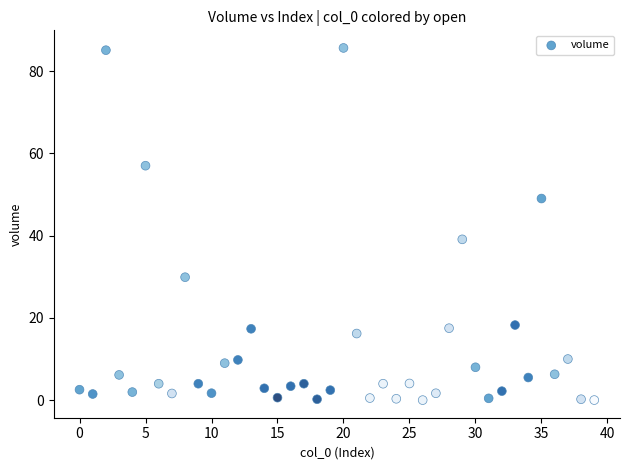

What Y value in the scatter plot is closest to 42?

39.1